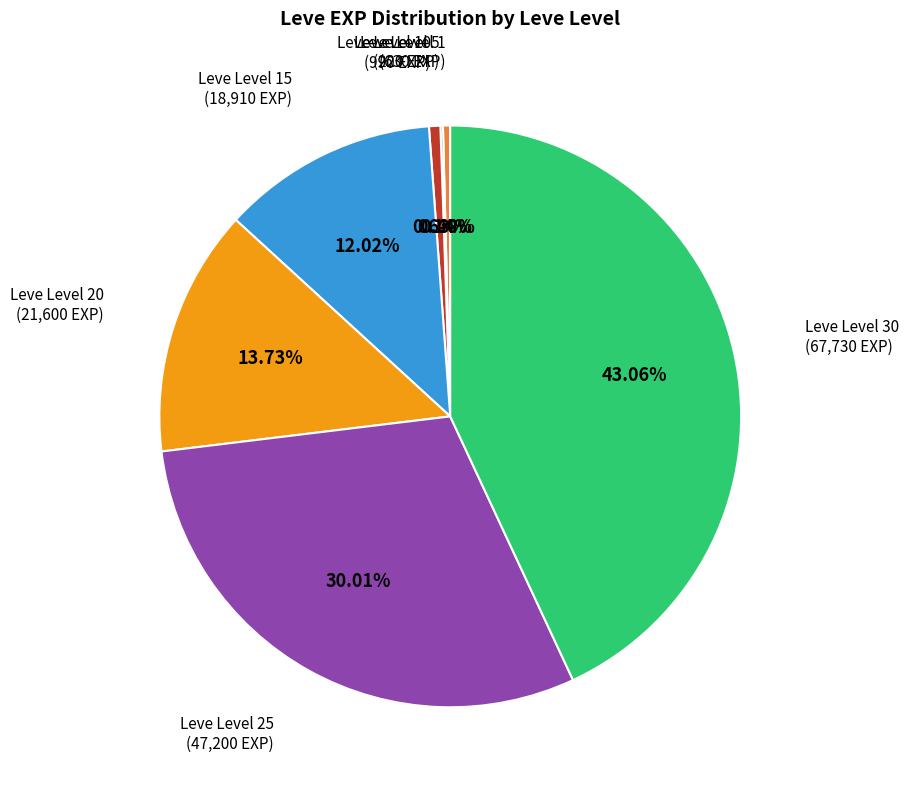

Is there any slice that represents more than half of the pie?

No